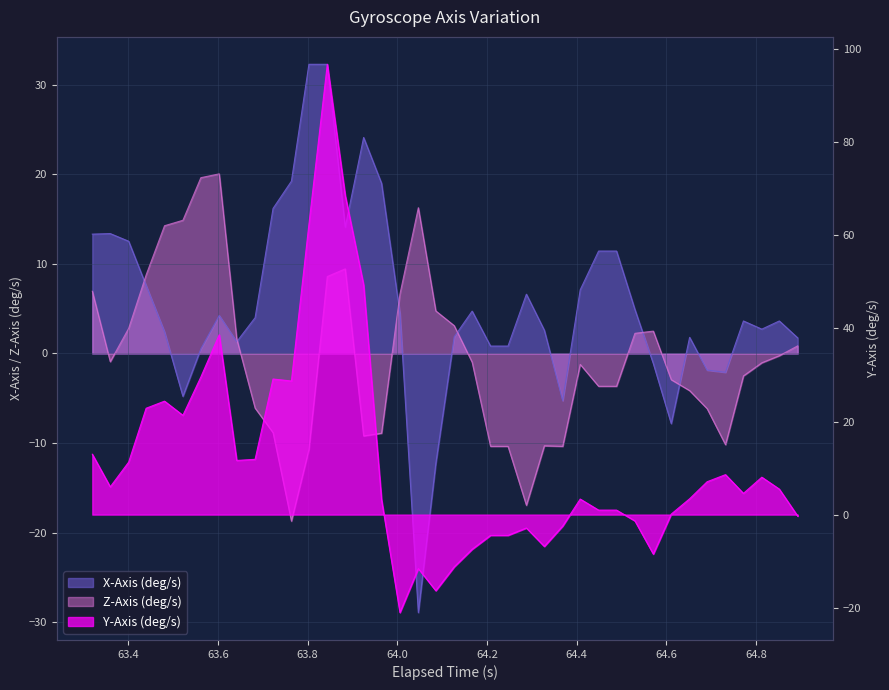

How many intersections are there between Y-Axis (deg/s) and Z-Axis (deg/s)?

5